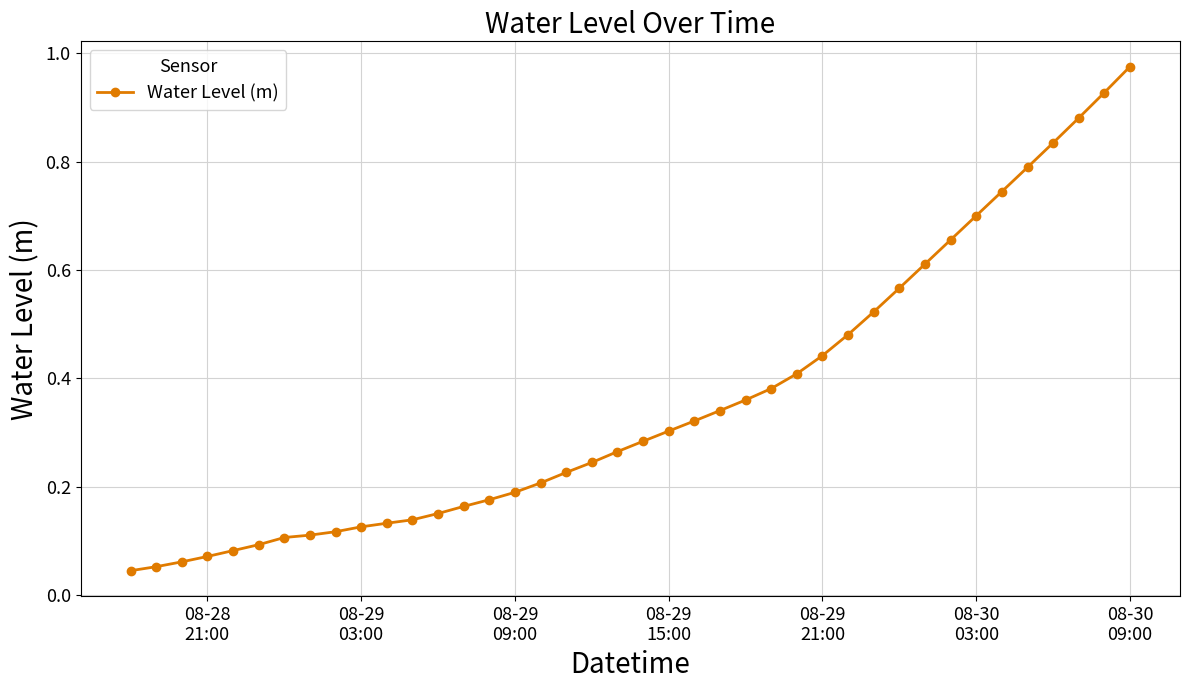

What is the sum of all values?

14.3